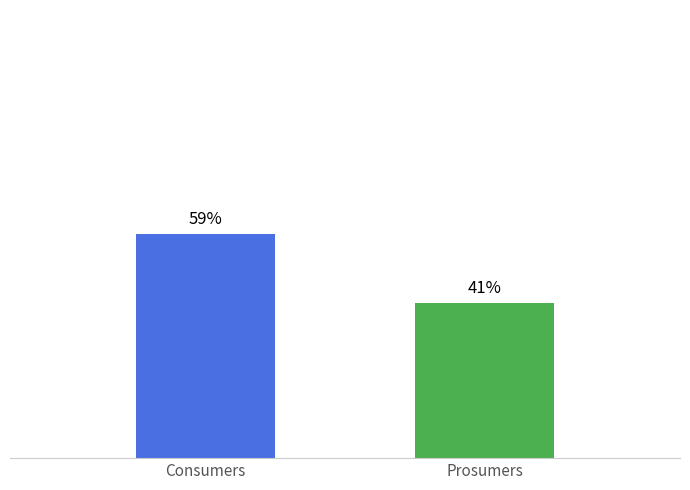

Which series has the largest range (max minus min)?

Consumers